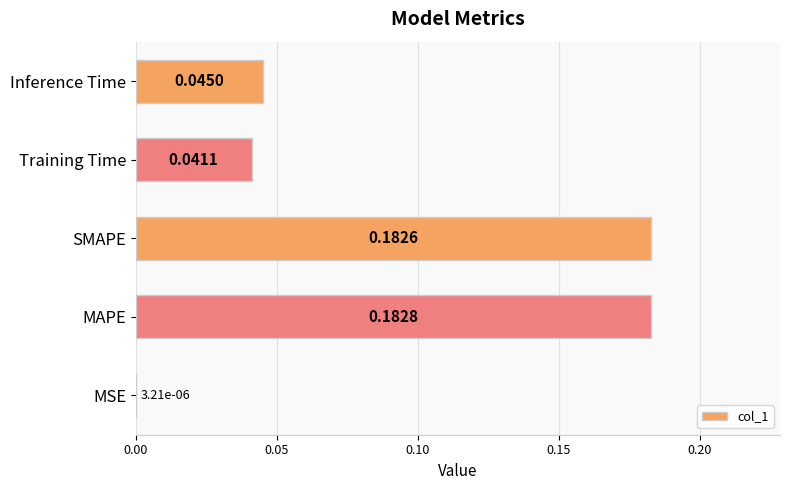

Does the chart contain stacked bars?

No